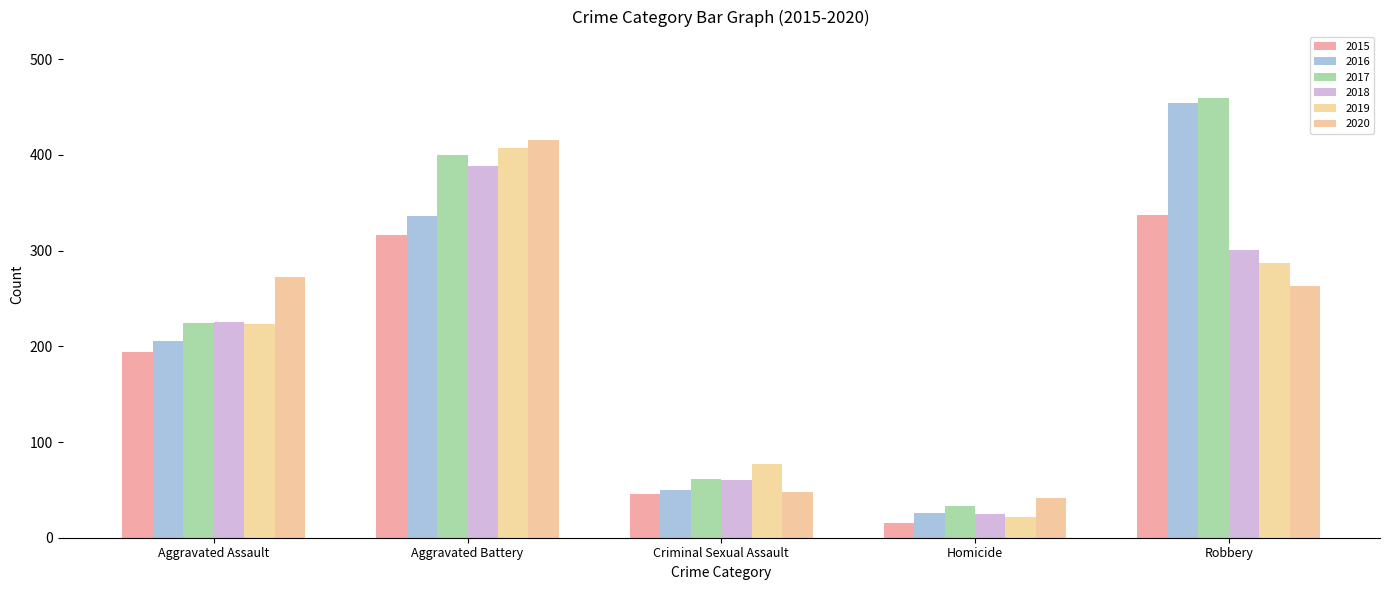

Is it true that 2018 equals 225 at Aggravated Assault?

True